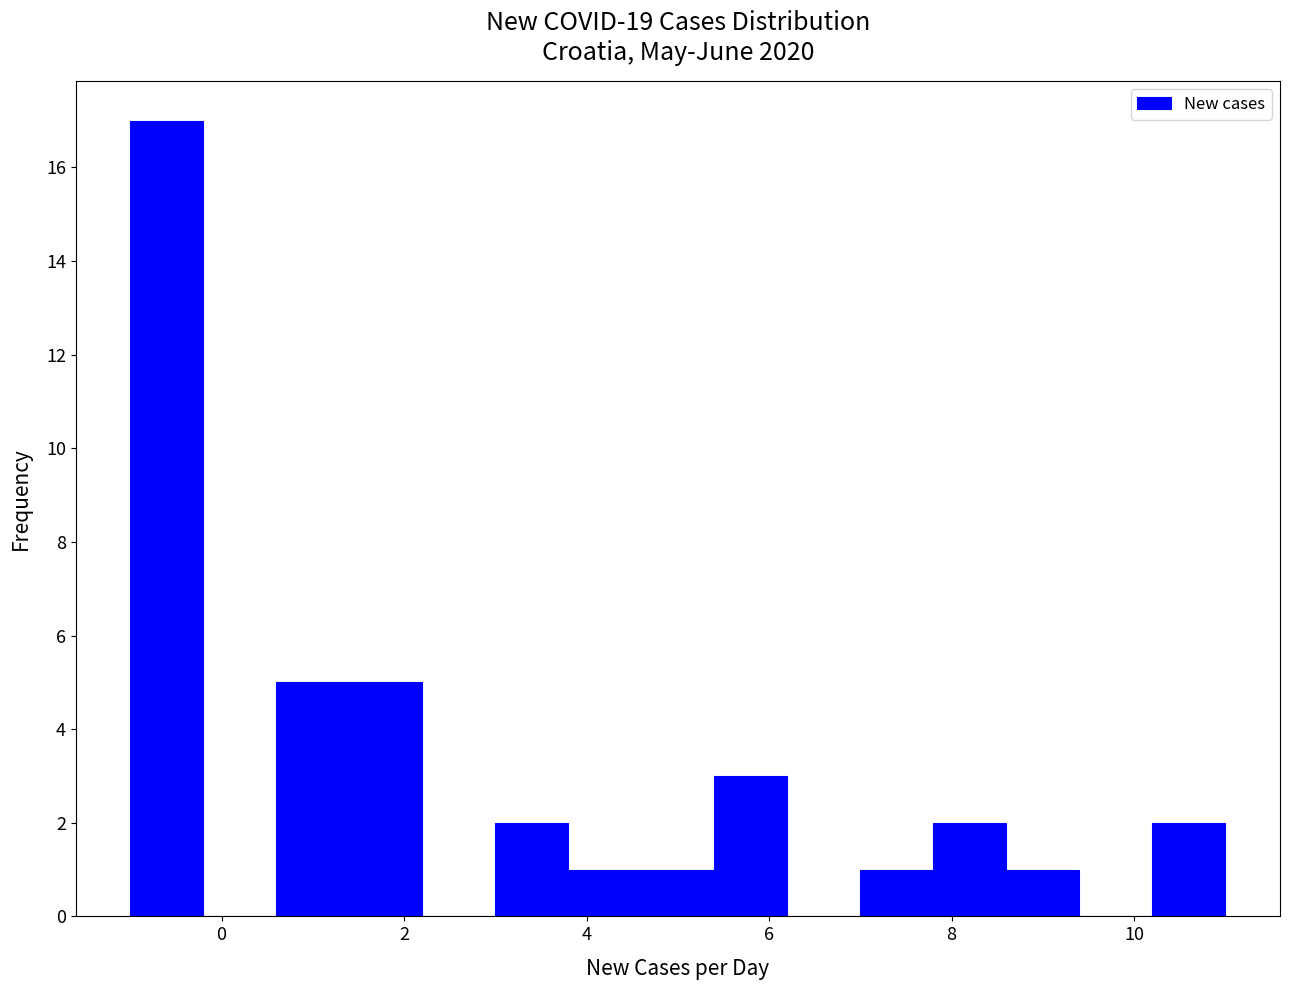

Reading left to right, list every bar in this chart as the range it spans on the x-axis followed by its height. The values are not printed on the chart, so give them approximately, as read against the axis.

-1.0 to -0.2: 17
-0.2 to 0.6: 0
0.6 to 1.4: 5
1.4 to 2.2: 5
2.2 to 3.0: 0
3.0 to 3.8: 2
3.8 to 4.6: 1
4.6 to 5.4: 1
5.4 to 6.2: 3
6.2 to 7.0: 0
7.0 to 7.8: 1
7.8 to 8.6: 2
8.6 to 9.4: 1
9.4 to 10.2: 0
10.2 to 11.0: 2